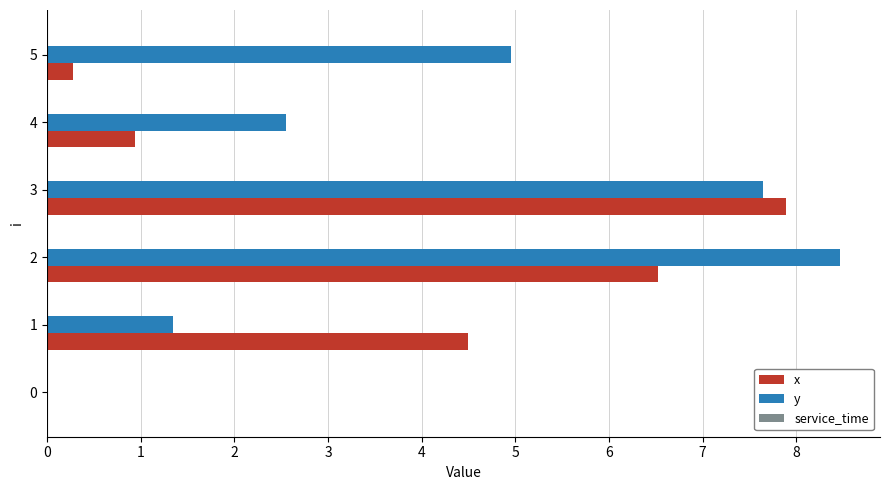

What is the sum of the y values at 3 and 4?

10.2